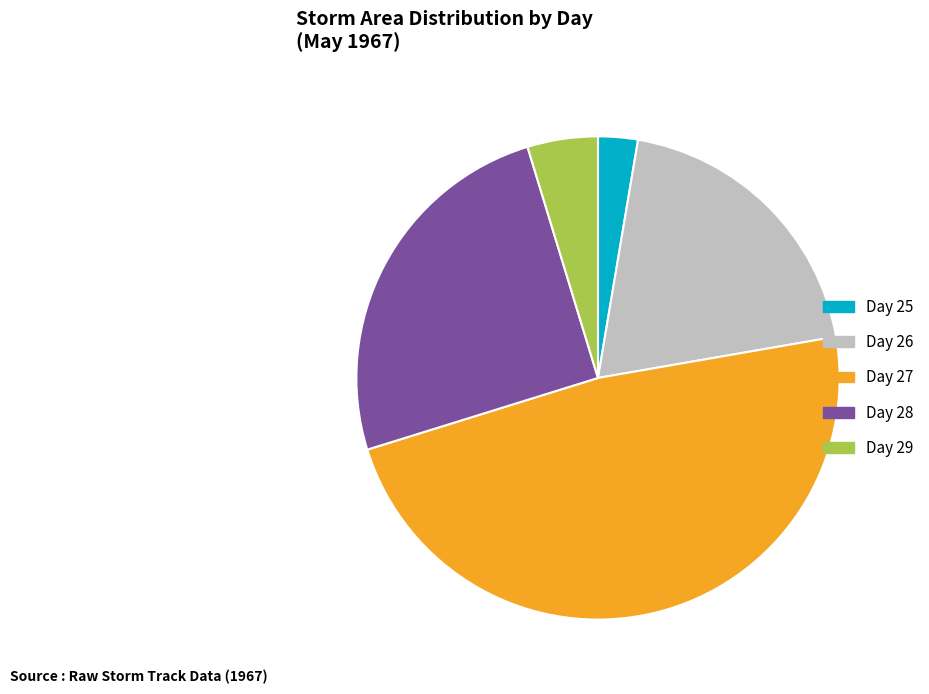

Count the number of slices in the pie.

5